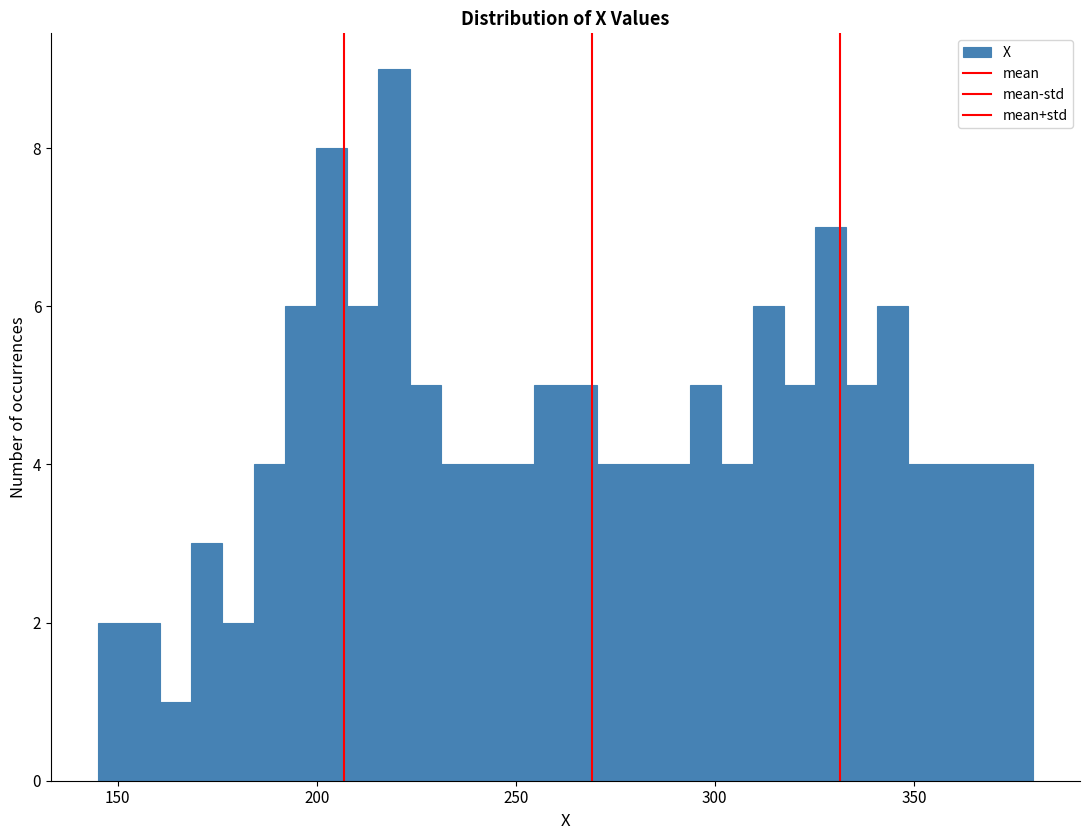

Read against the x-axis, roughly where is the centre of the tallest bar?

220